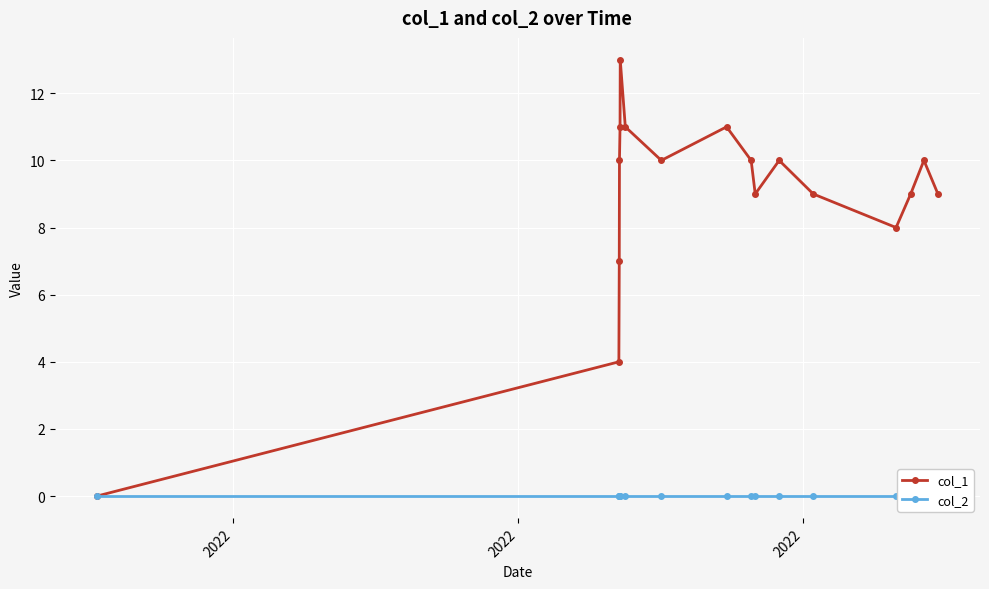

Which series has the largest total across all categories?

col_1